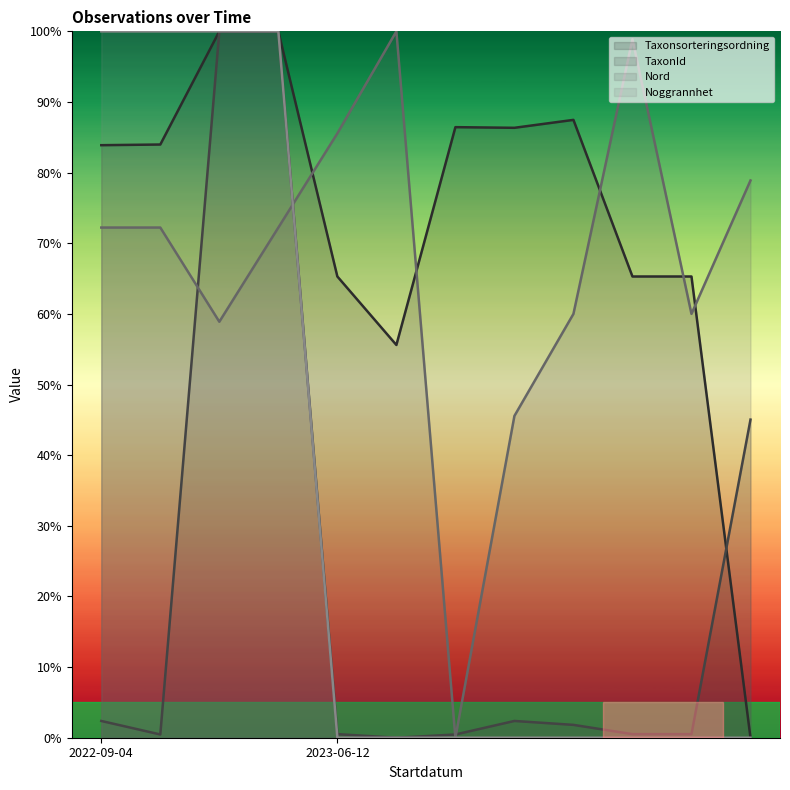

True or false: Noggrannhet has a value of 0.0 at 2023-06-12.

True